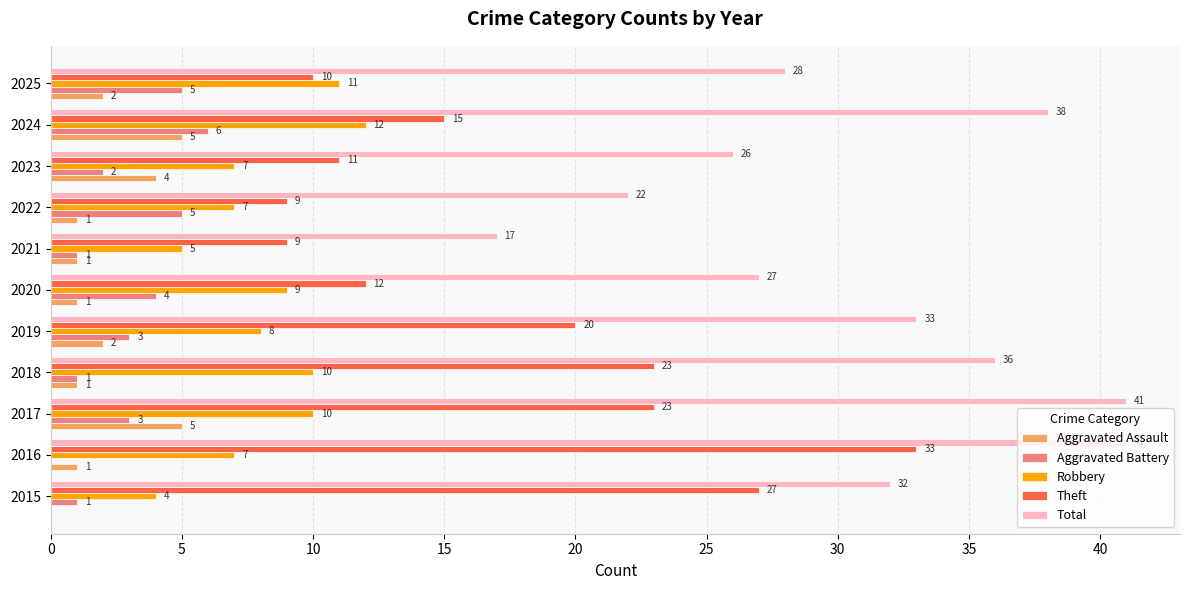

What are all the series names shown in the legend?

Aggravated Assault, Aggravated Battery, Robbery, Theft, Total